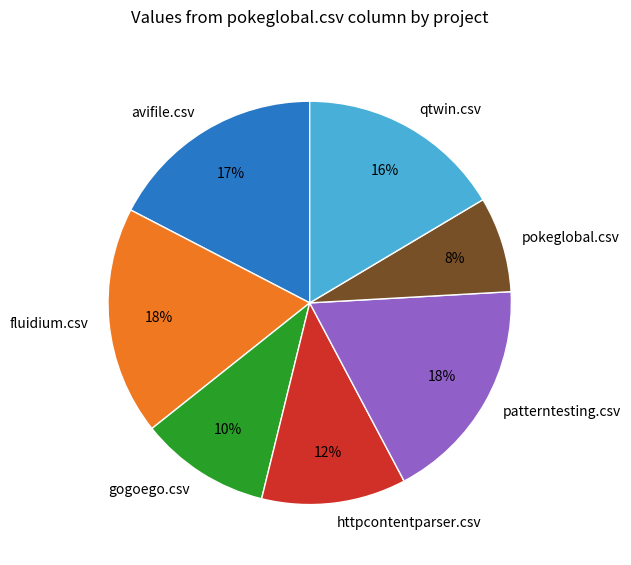

Is there any slice that represents more than half of the pie?

No